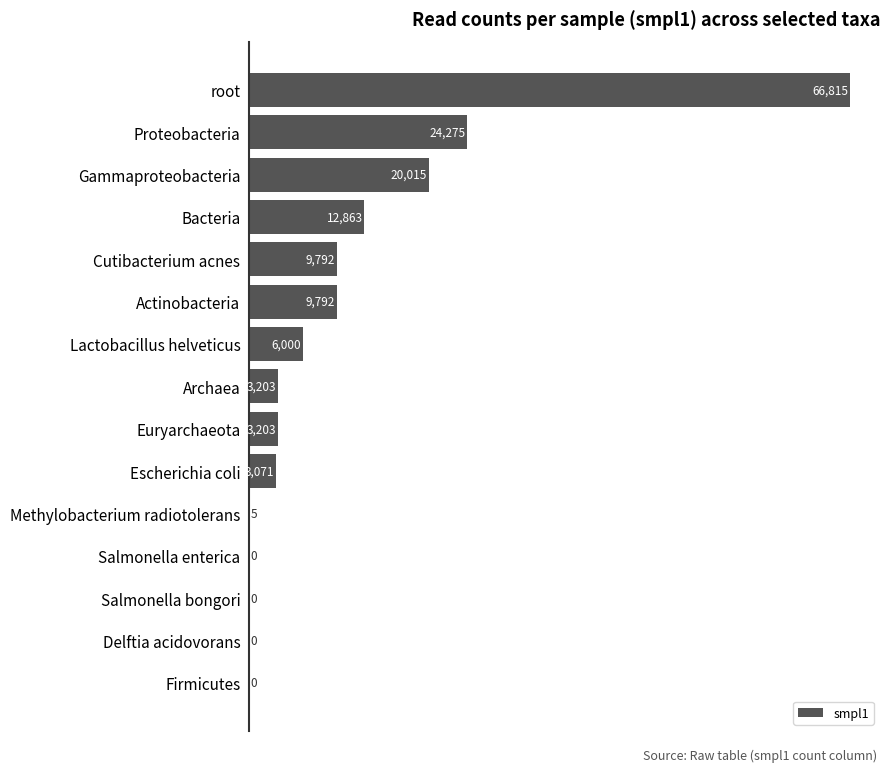

Between Lactobacillus helveticus and Methylobacterium radiotolerans, which is larger?

Lactobacillus helveticus